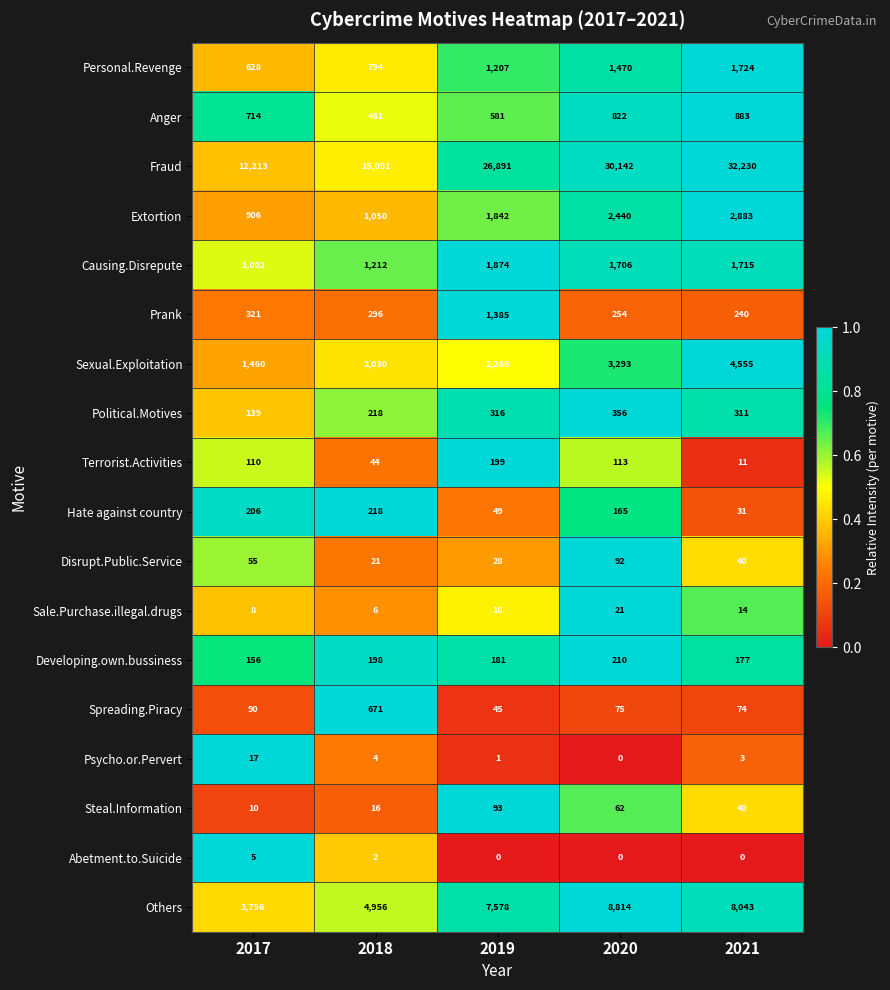

At how many categories does at least one series exceed 23732?

3